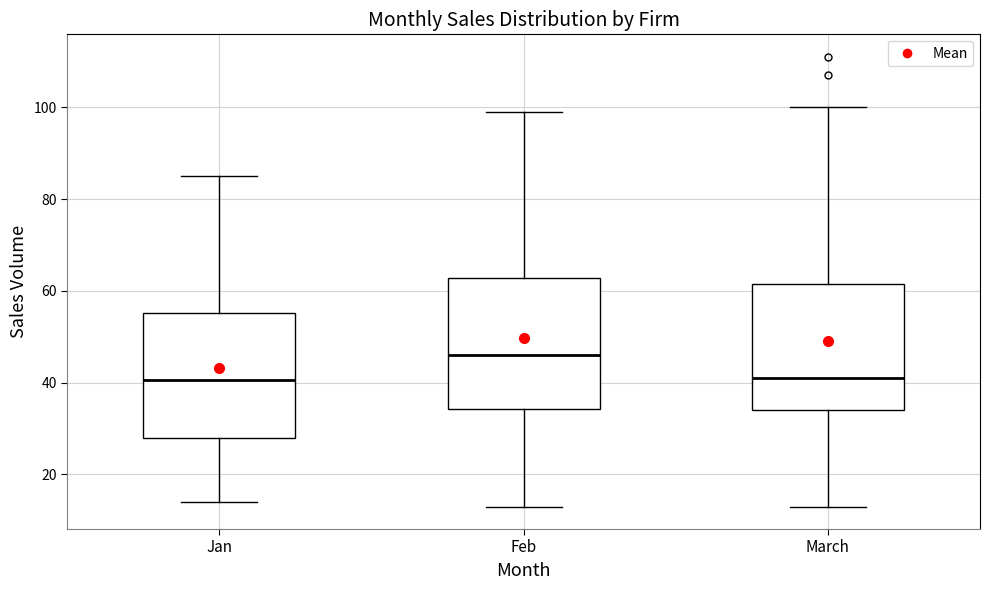

Reading left to right, transcribe this box plot: for each box, give where its median line is, the range the box spans, and where its two whiskers end, as read against the y-axis. The values are not printed on the chart, so give them approximately, as read against the axis.

Jan: median 40, box 28 to 56, whiskers 14 to 86
Feb: median 46, box 34 to 62, whiskers 14 to 100
March: median 42, box 34 to 62, whiskers 14 to 100